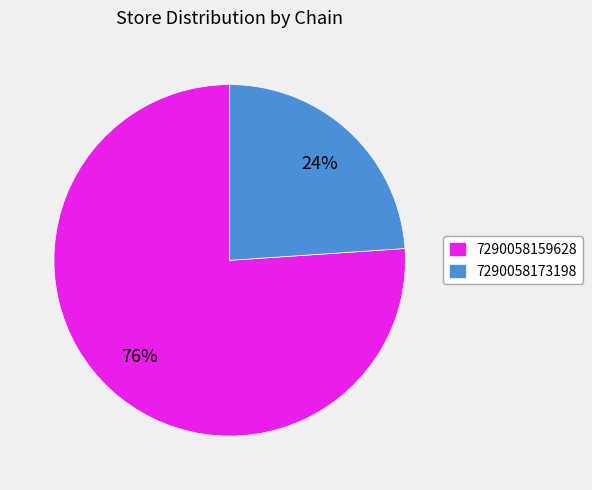

To the nearest percent, what is the combined percentage of 7290058159628 and 7290058173198?

100%